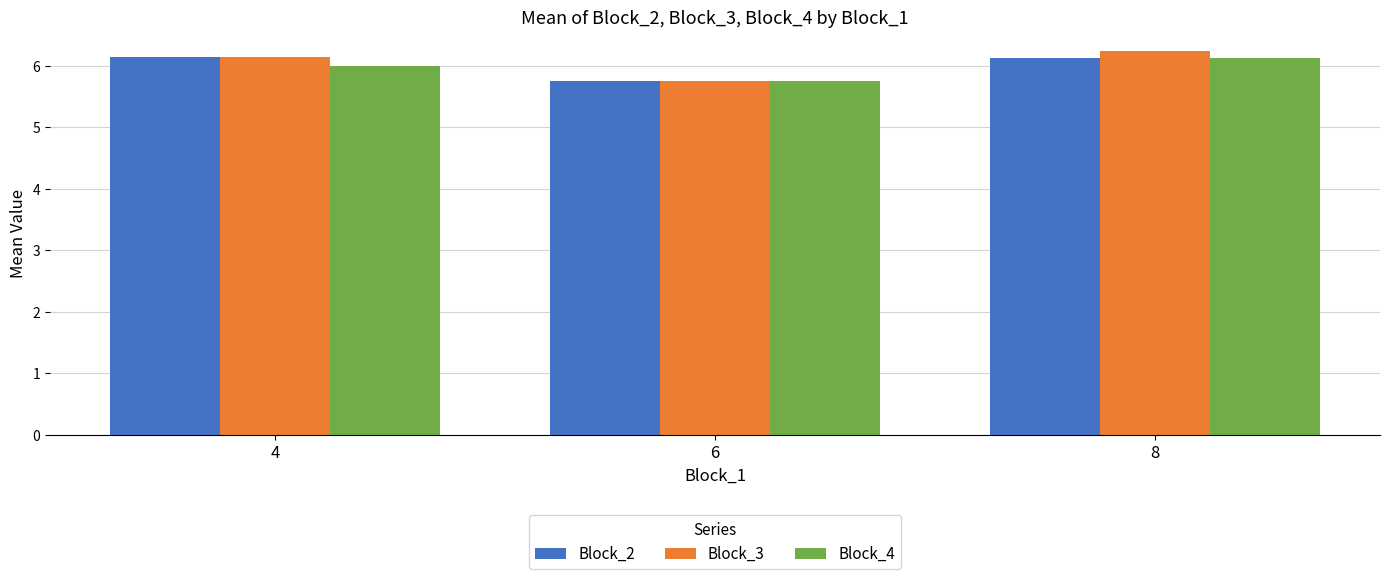

Count the Block_3 values in the range 5 to 6.

1